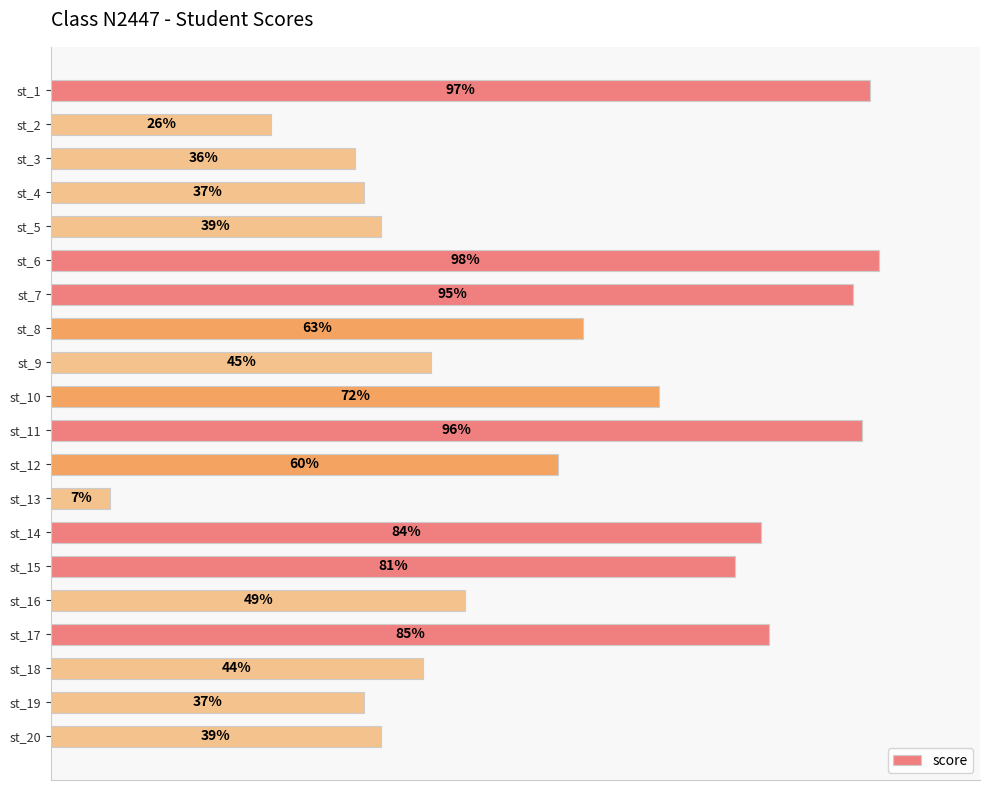

Are the bars grouped side by side (vs. stacked)?

No